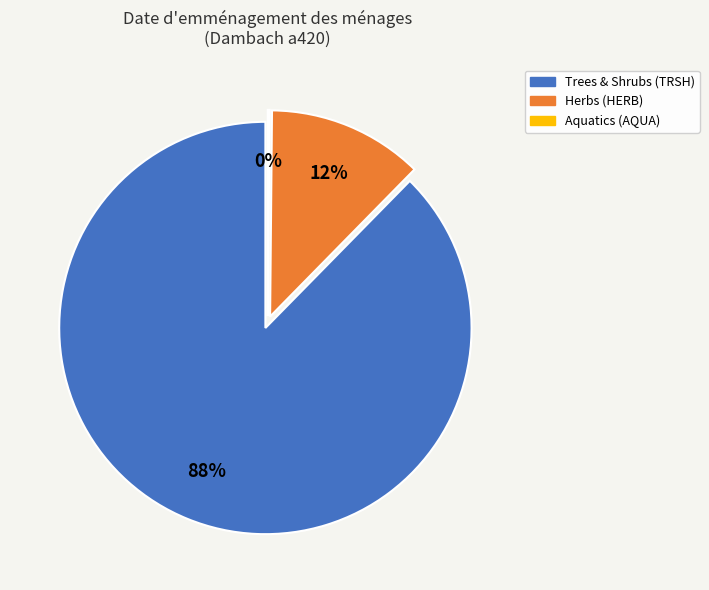

What is the ratio of the value at HERB to the value at AQUA?

13.5